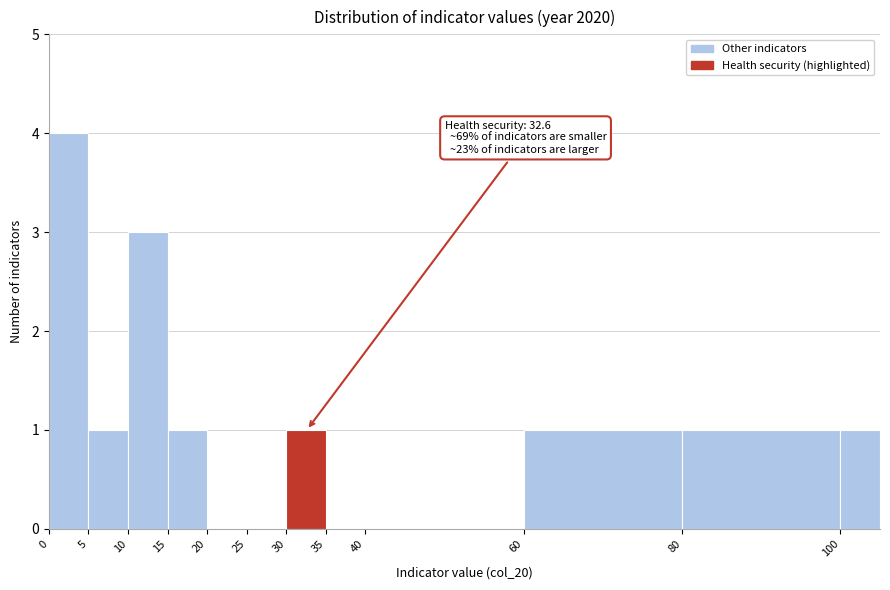

Which range on the x-axis has the tallest bar?

0 to 5